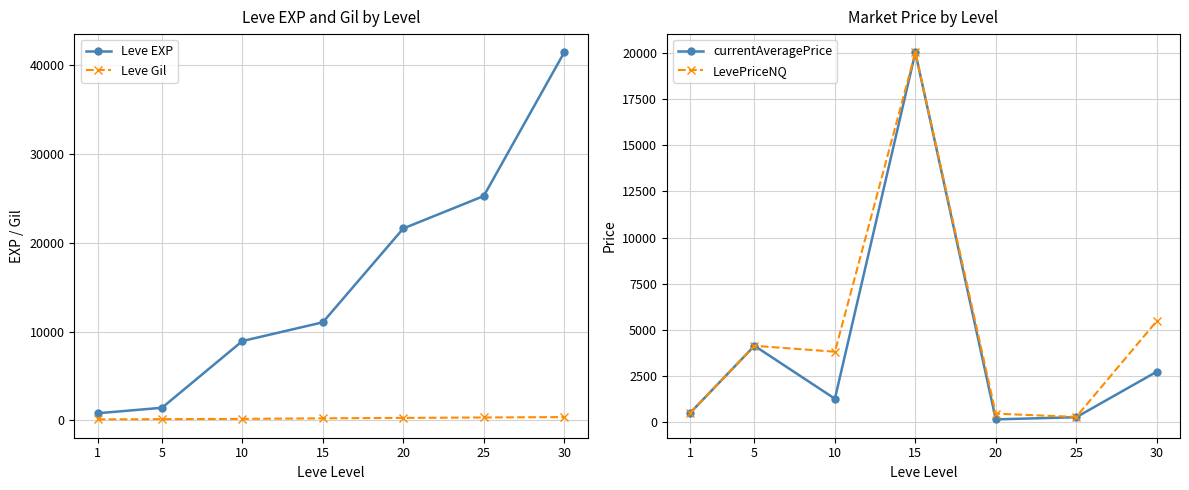

At 1, list the series in order from largest to smallest.

Leve EXP, LevePriceNQ, currentAveragePrice, Leve Gil